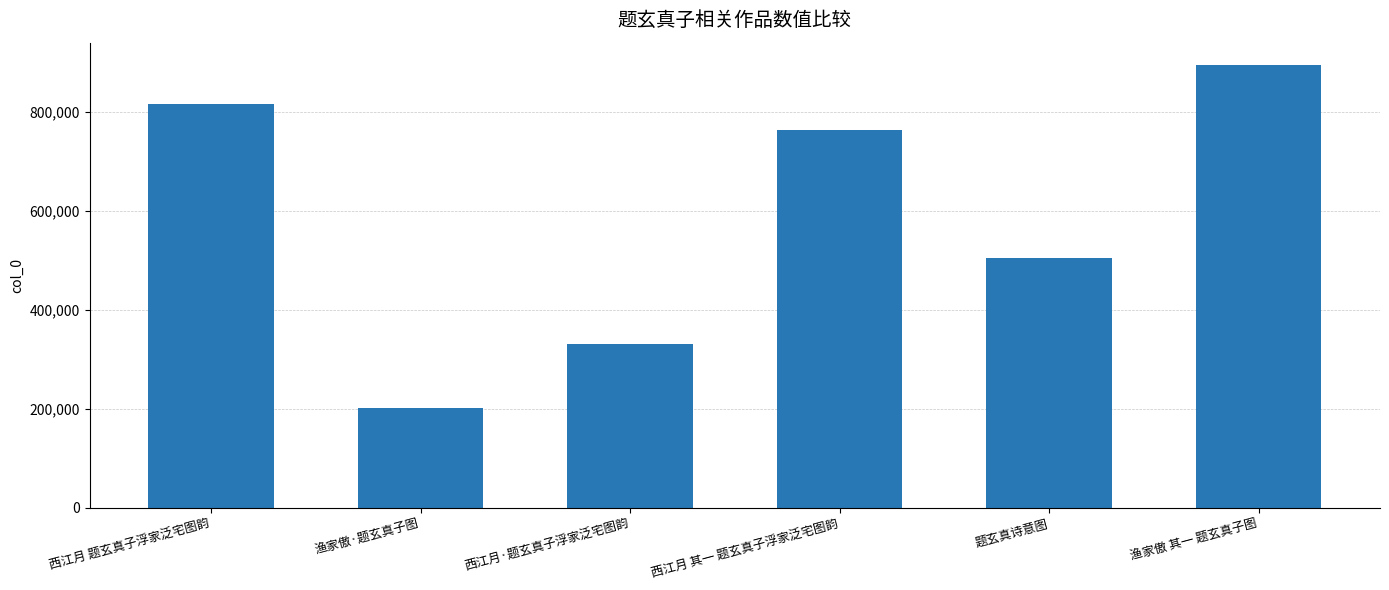

List the labels in order of value, smallest first.

渔家傲·题玄真子图, 西江月·题玄真子浮家泛宅图韵, 题玄真诗意图, 西江月 其一 题玄真子浮家泛宅图韵, 西江月 题玄真子浮家泛宅图韵, 渔家傲 其一 题玄真子图